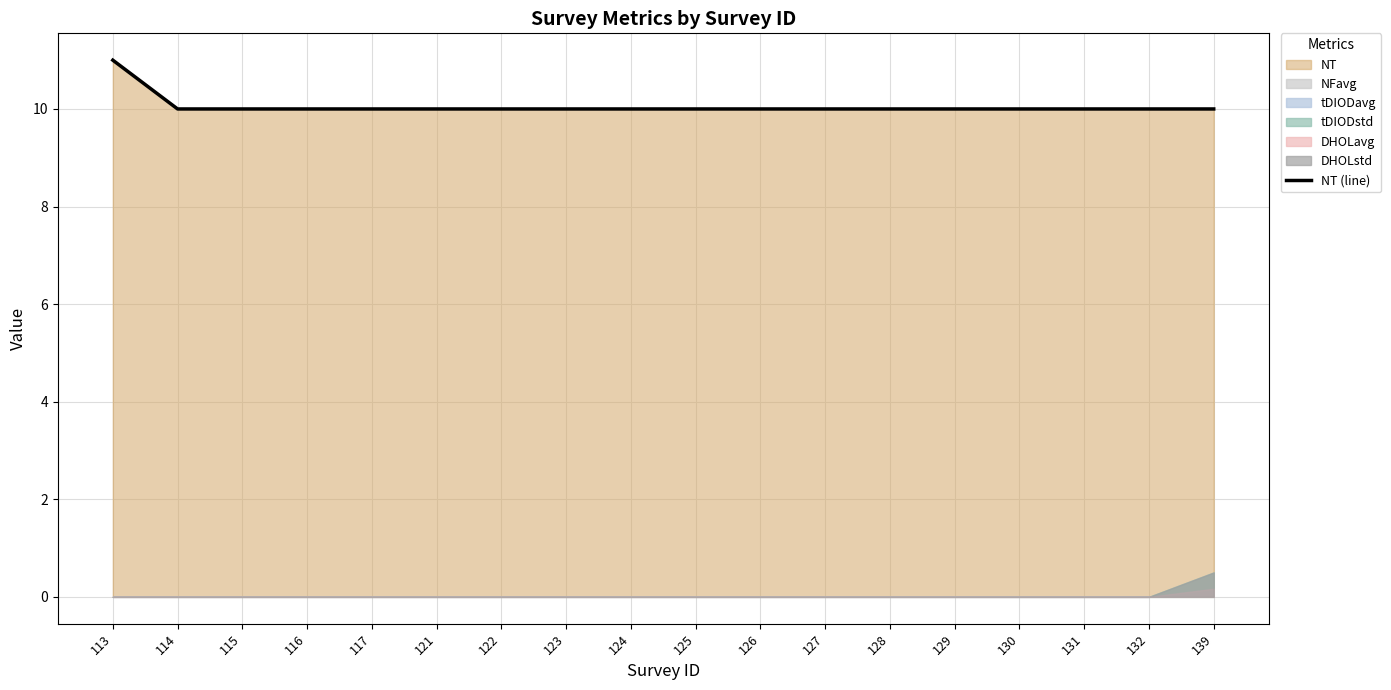

Reading right to left, list all the values displayed in this chart.

139=10	132=10	131=10	130=10	129=10	128=10	127=10	126=10	125=10	124=10	123=10	122=10	121=10	117=10	116=10	115=10	114=10	113=11